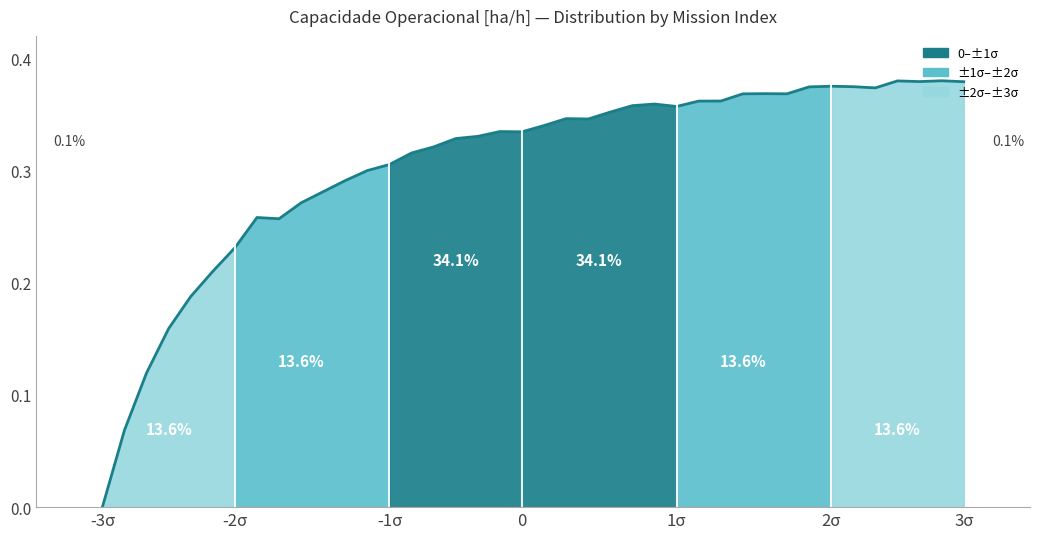

What is the difference between the second highest and second lowest values?

0.3